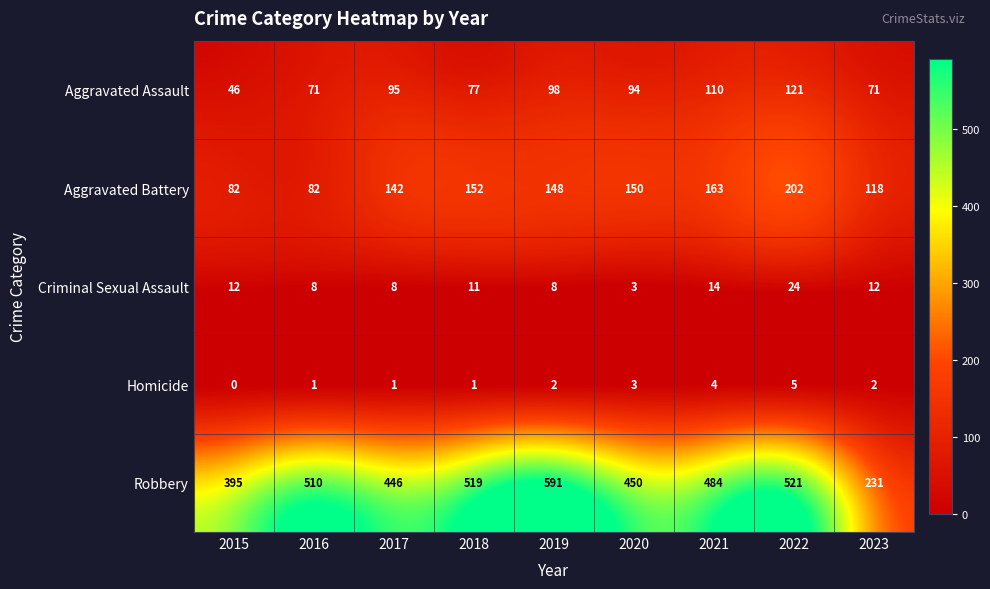

What is the difference between the highest and lowest values at 2019?

589